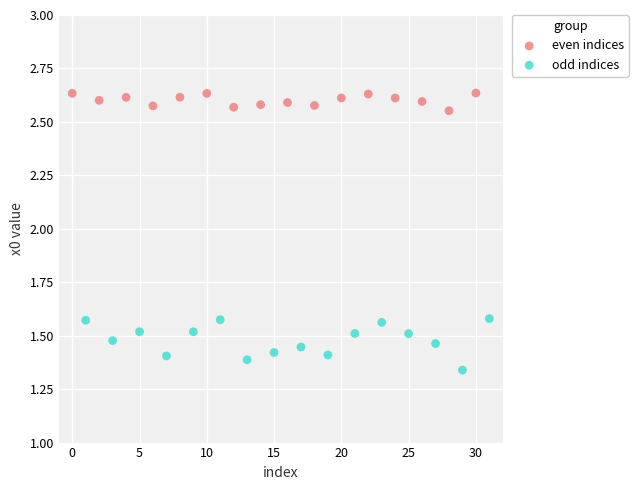

Which series has the largest Y range (max minus min)?

odd indices